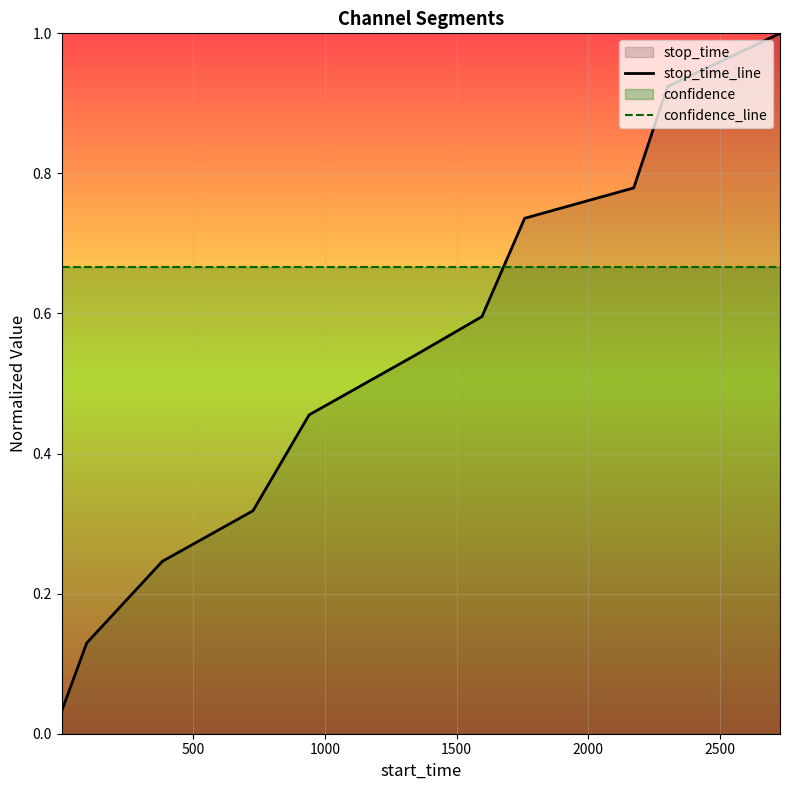

List the series in order of their overall mean, highest first.

confidence_line, stop_time_line